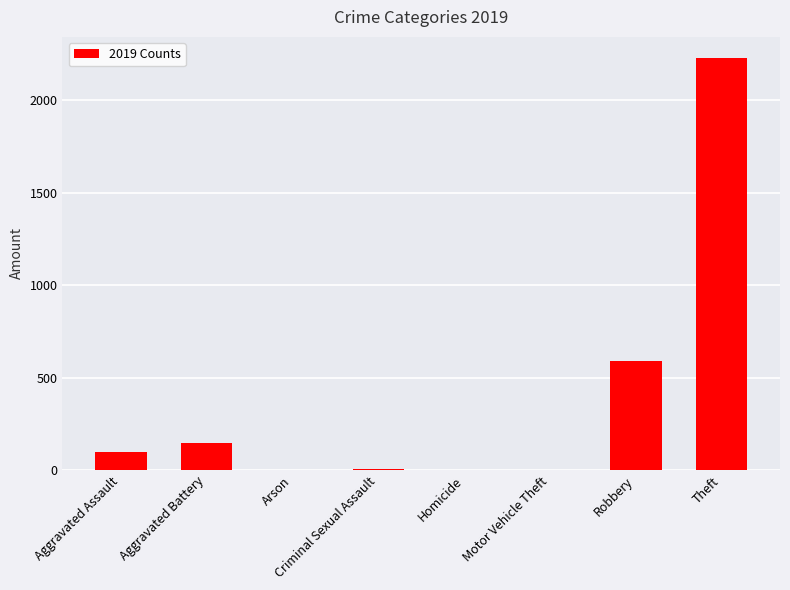

At which label is the value closest to 1115?

Robbery